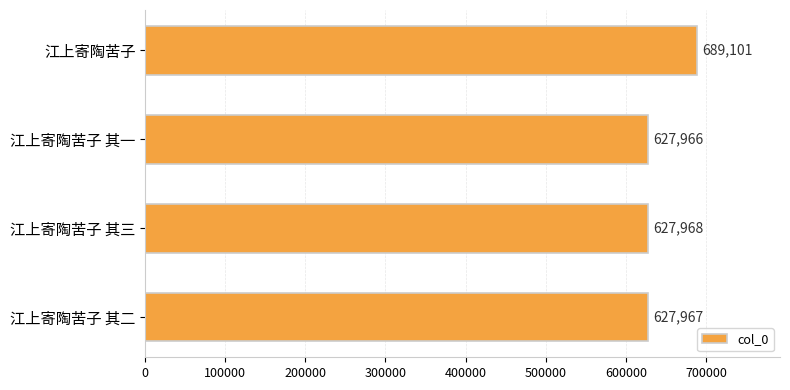

Reading top to bottom, list all the values displayed in this chart.

689101	627966	627968	627967